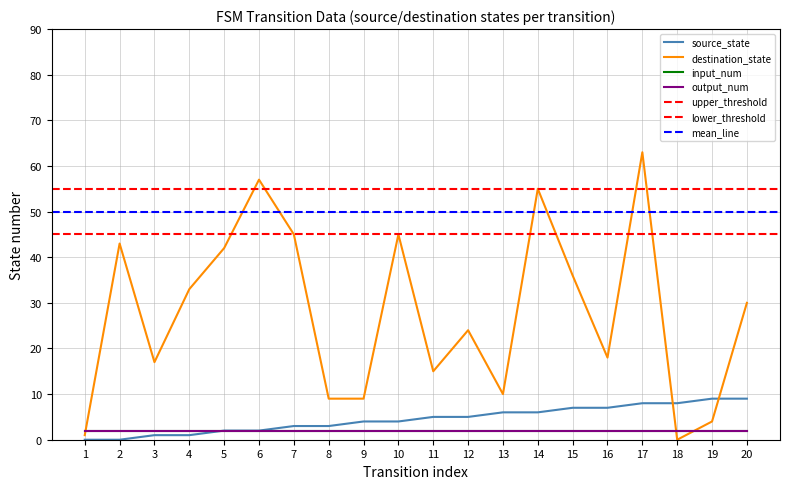

Where is the first local maximum for destination_state?

2